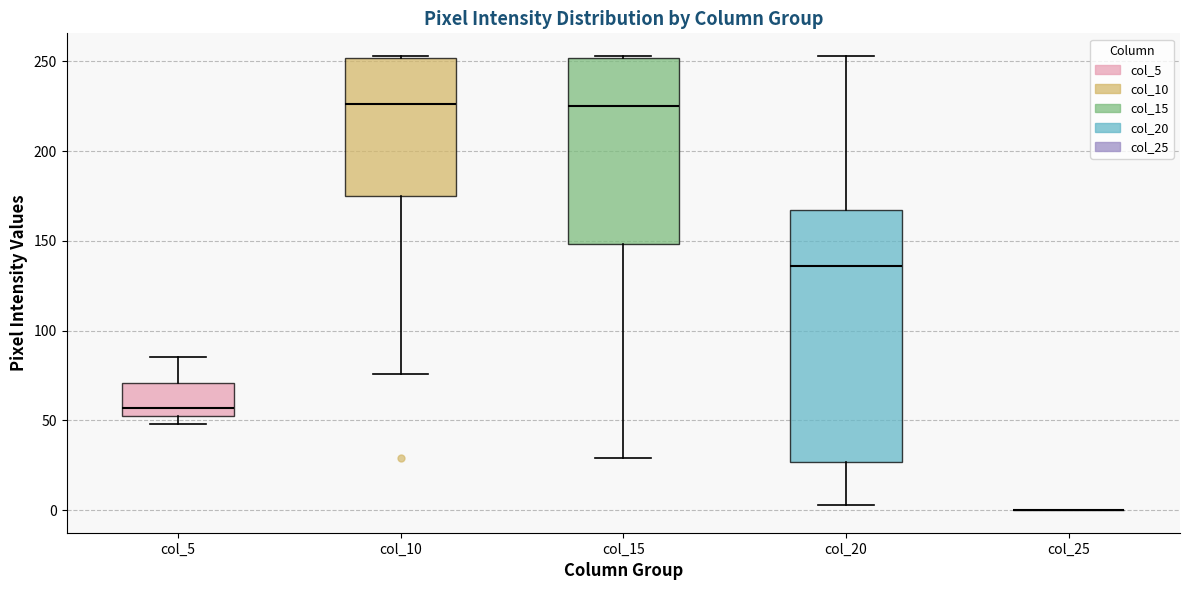

Reading left to right, read every box against the y-axis: the position of its median line, the range the box covers, and the ends of its whiskers. The values are not printed on the chart, so give them approximately, as read against the axis.

col_5: median 55 (just above the box's lower edge), box 55 to 70, whiskers 50 to 85
col_10: median 225, box 175 to 250, whiskers 75 to 255
col_15: median 225, box 150 to 250, whiskers 30 to 255
col_20: median 135, box 25 to 165, whiskers 5 to 255
col_25: box collapsed to a line at 0, whiskers 0 to 0